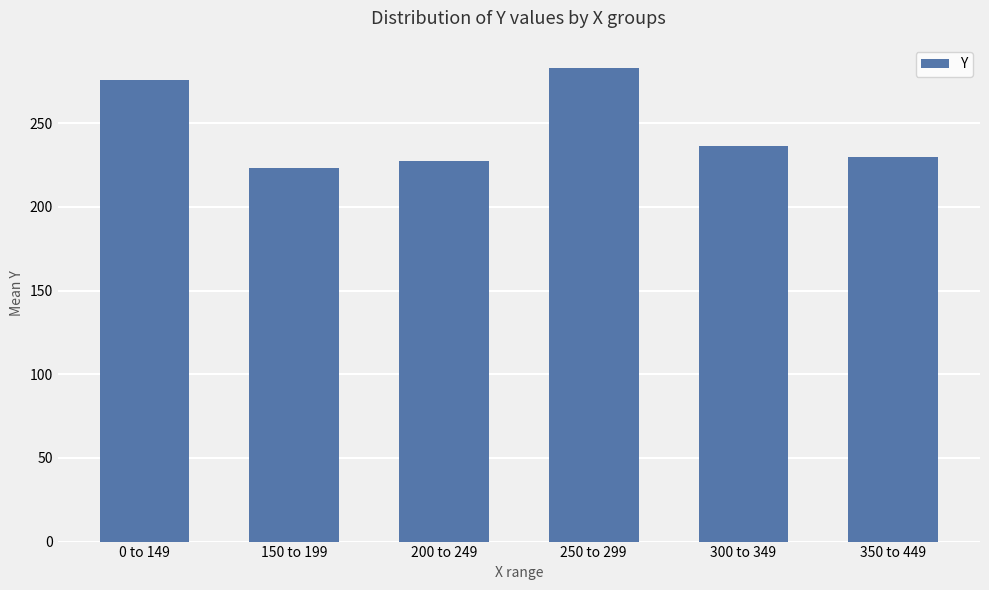

The chart shows a value of 223.0 at 150 to 199. True or false?

True